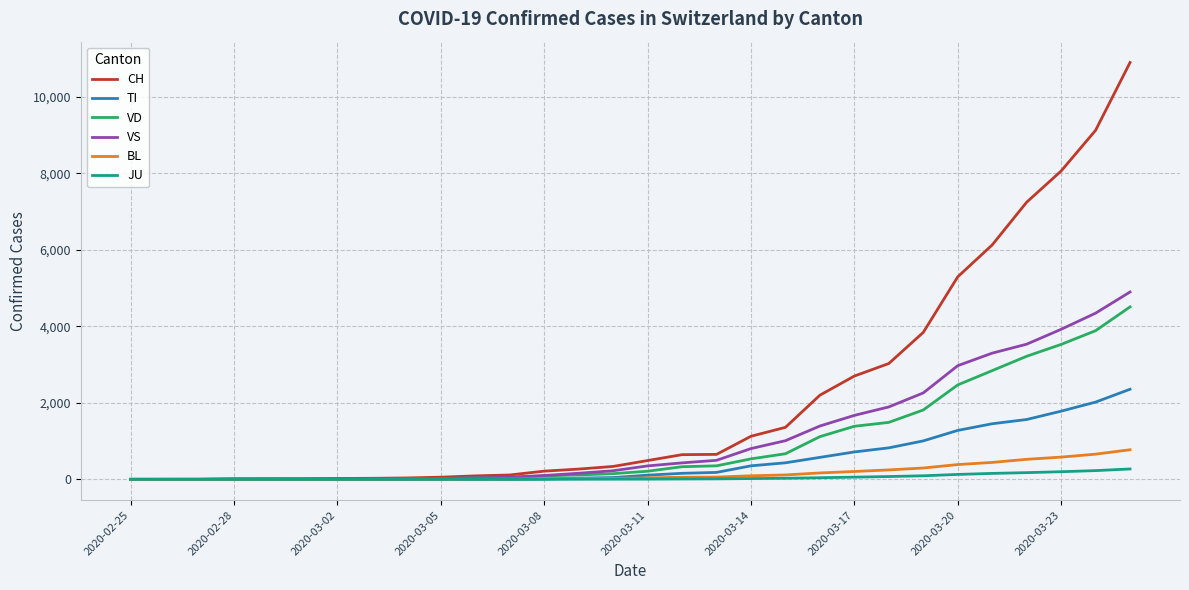

What is the maximum value shown in the chart?

10897